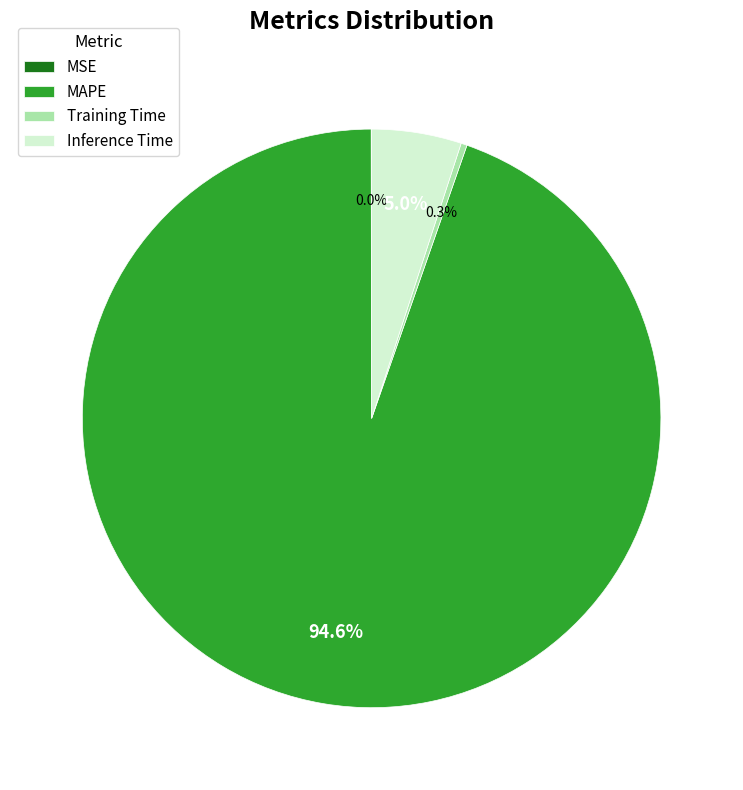

Is the sum of Training Time and Inference Time greater than half?

No